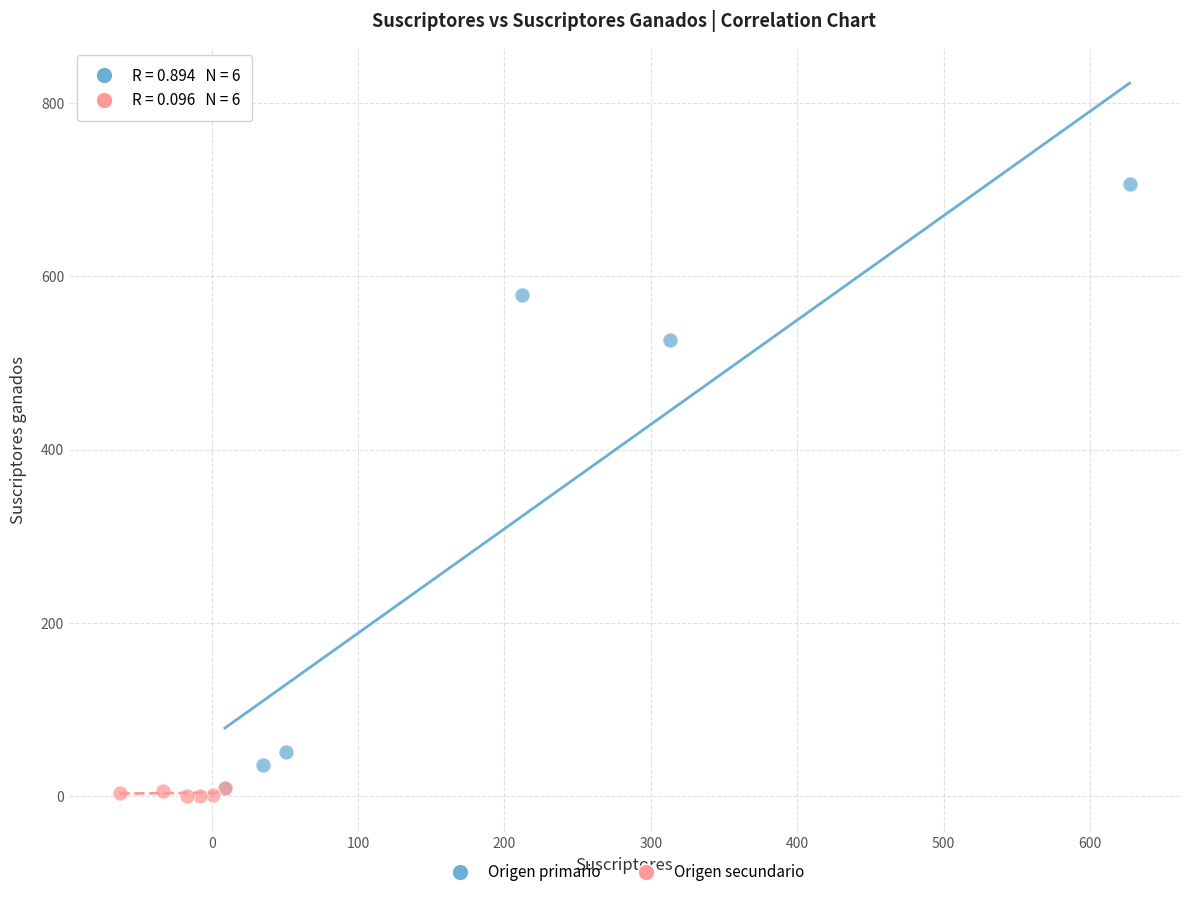

Which series has the widest spread of Y values?

Origen primario